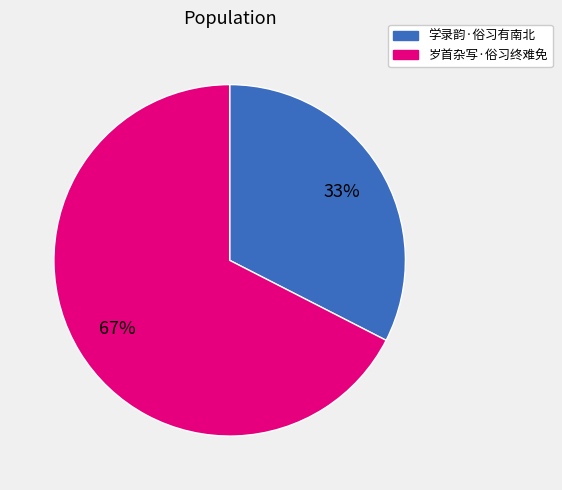

The 学录韵·俗习有南北 slice represents 33% of the pie. True or false?

True